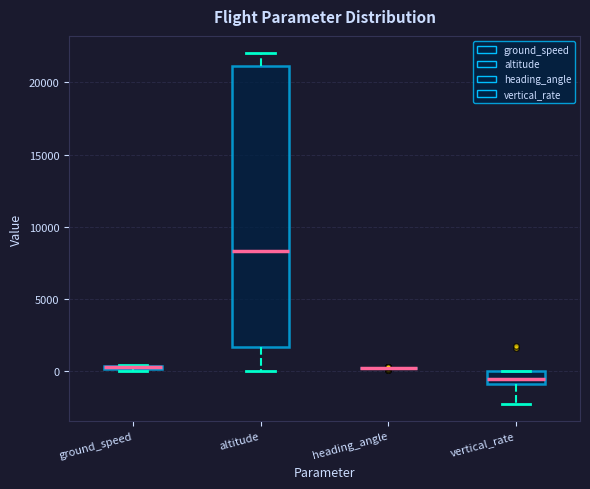

Where is the lower edge of the box for ground_speed on the y-axis? The values are not printed on the chart, so give them approximately, as read against the axis.

0